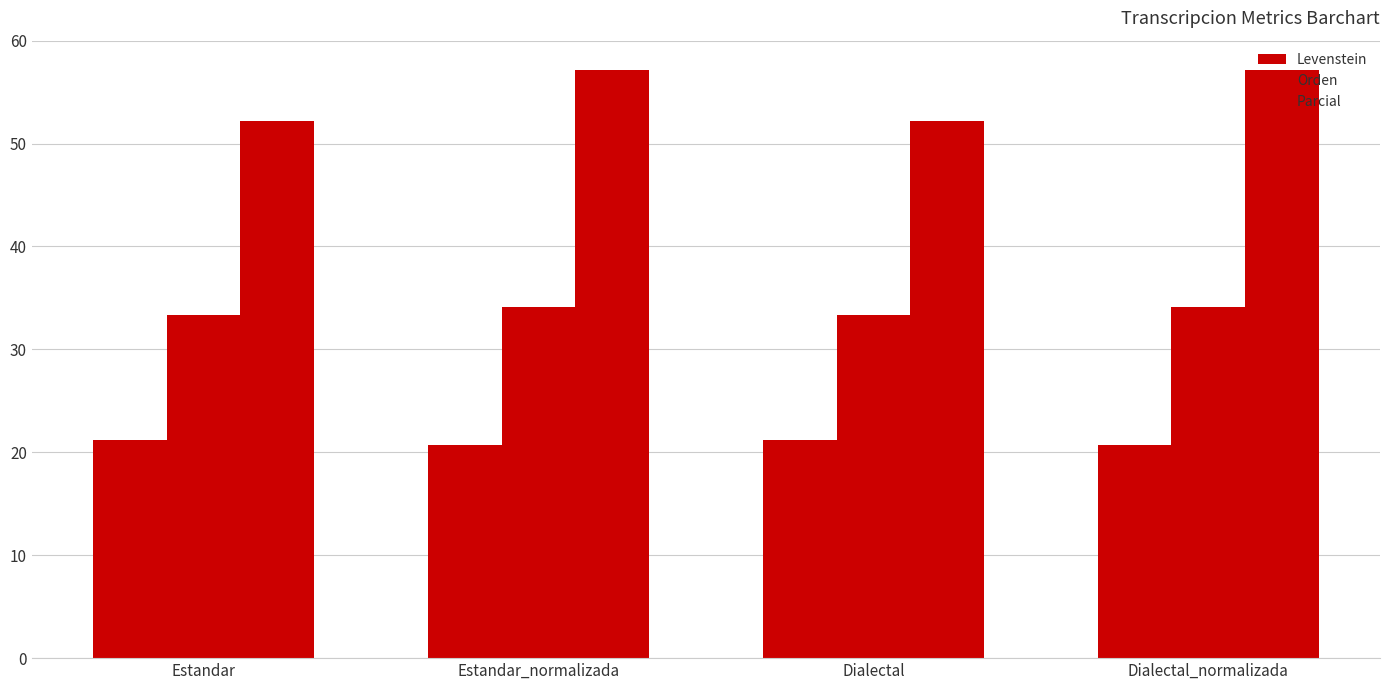

Are the bars horizontal?

No